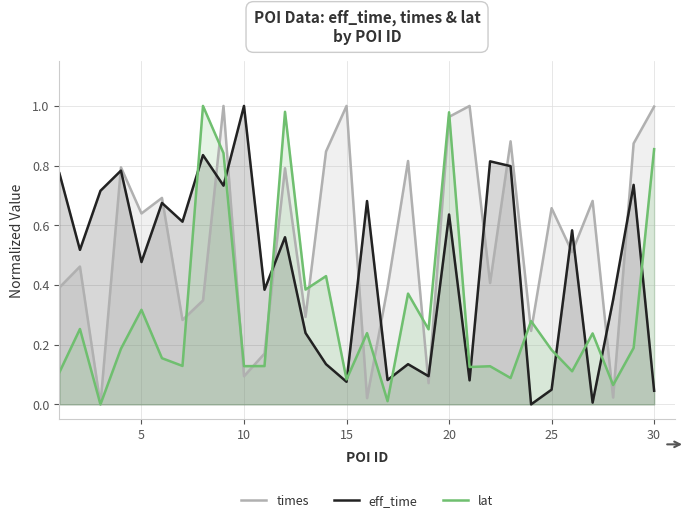

The eff_time series shows 0.8 at 5. True or false?

False